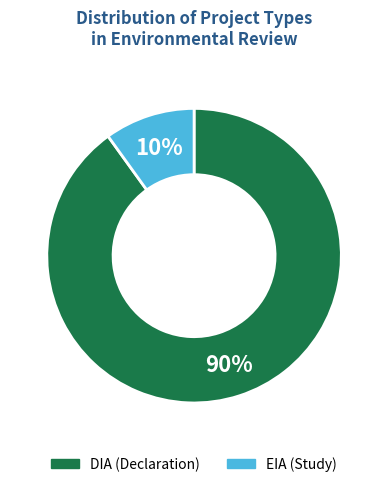

Do DIA and EIA together represent more than half of the pie?

Yes